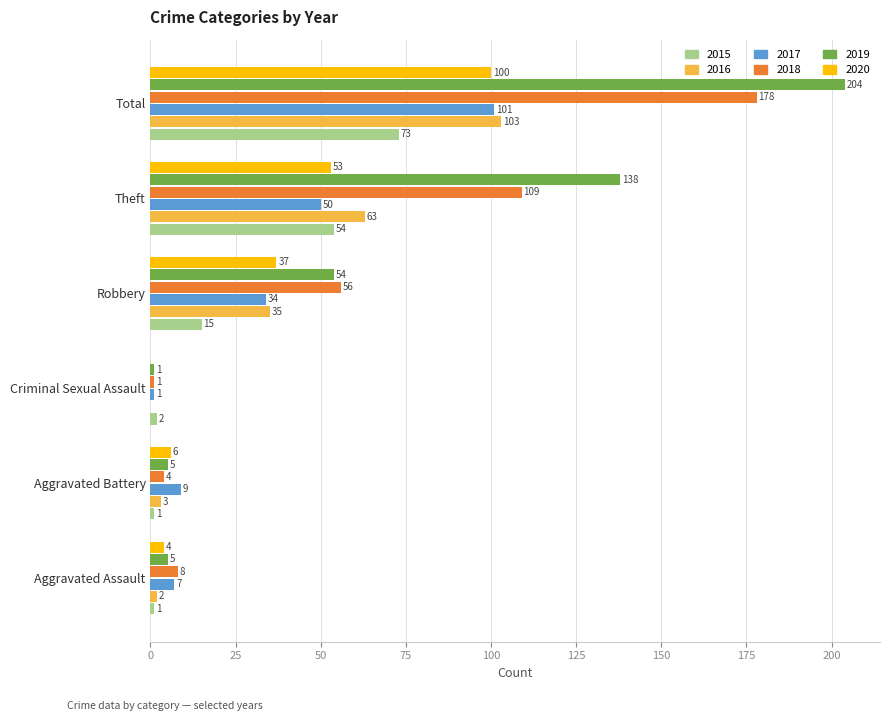

Is the value of 2016 at Aggravated Battery greater than the value of 2018 at Aggravated Battery?

No